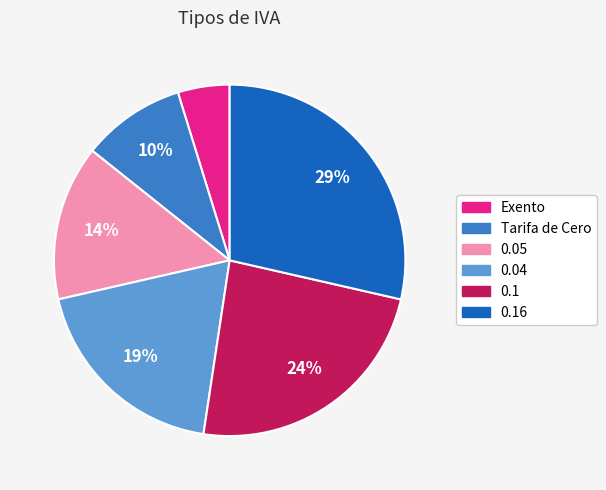

Combined, do 0.05 and 0.1 account for over 50%?

No